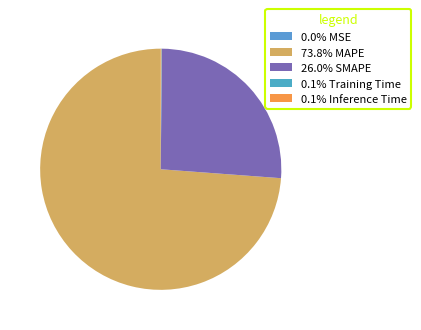

To the nearest percent, what is the average slice percentage?

20%